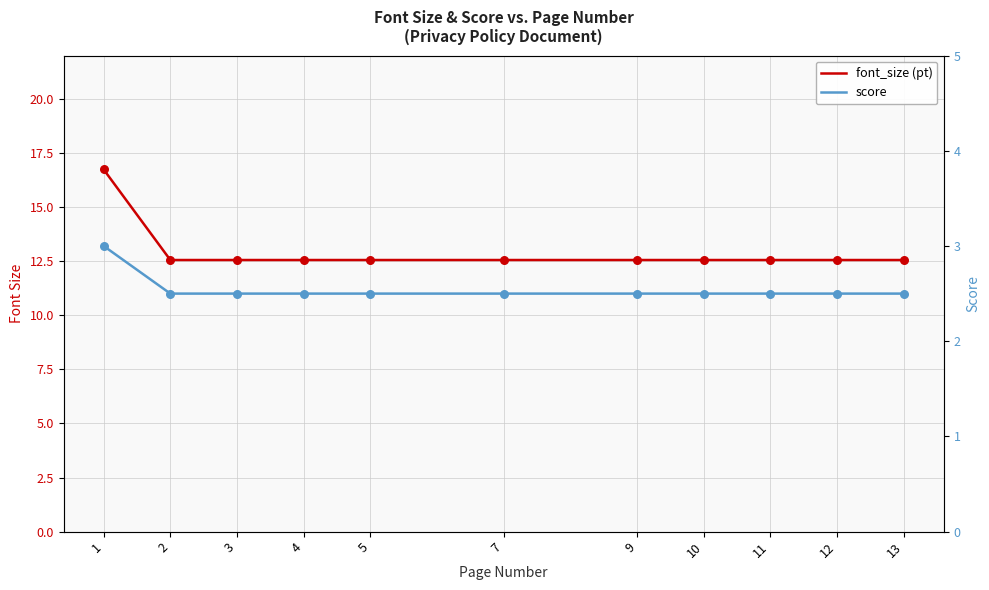

What are all the series names shown in the legend?

font_size, score